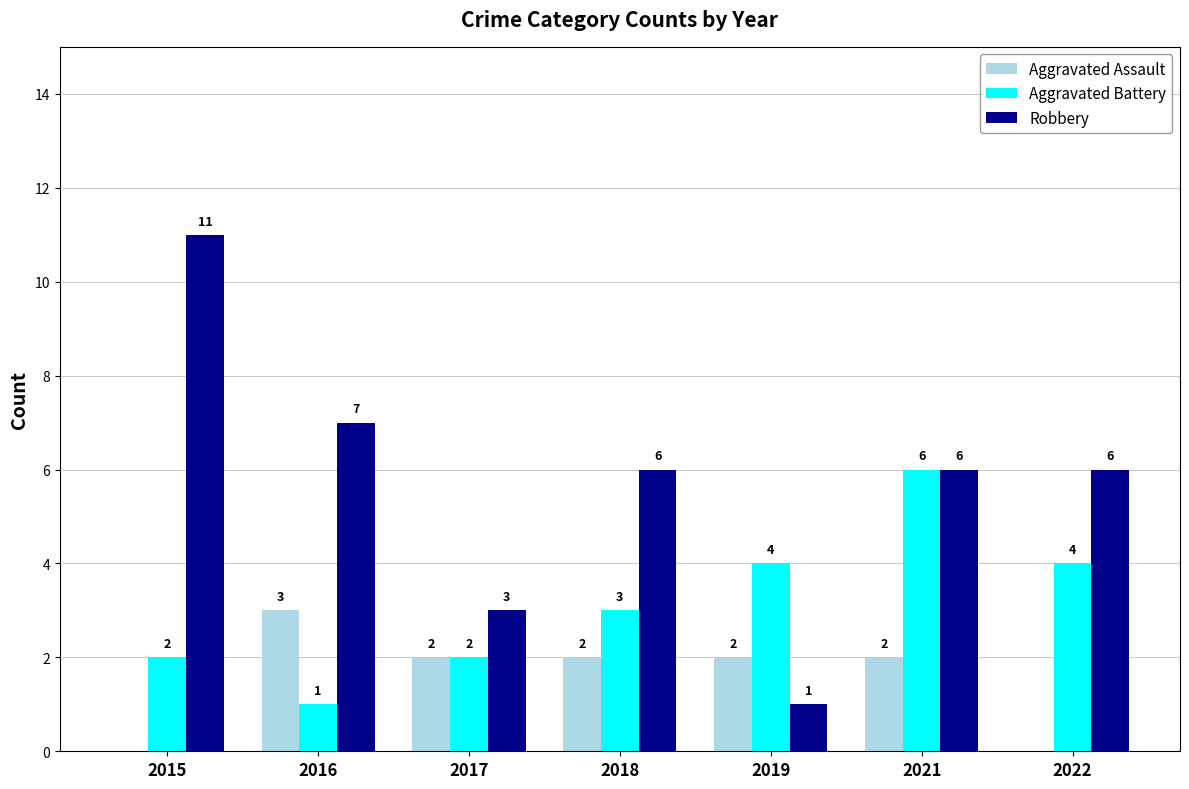

Which series changed the most between 2015 and 2021?

Robbery